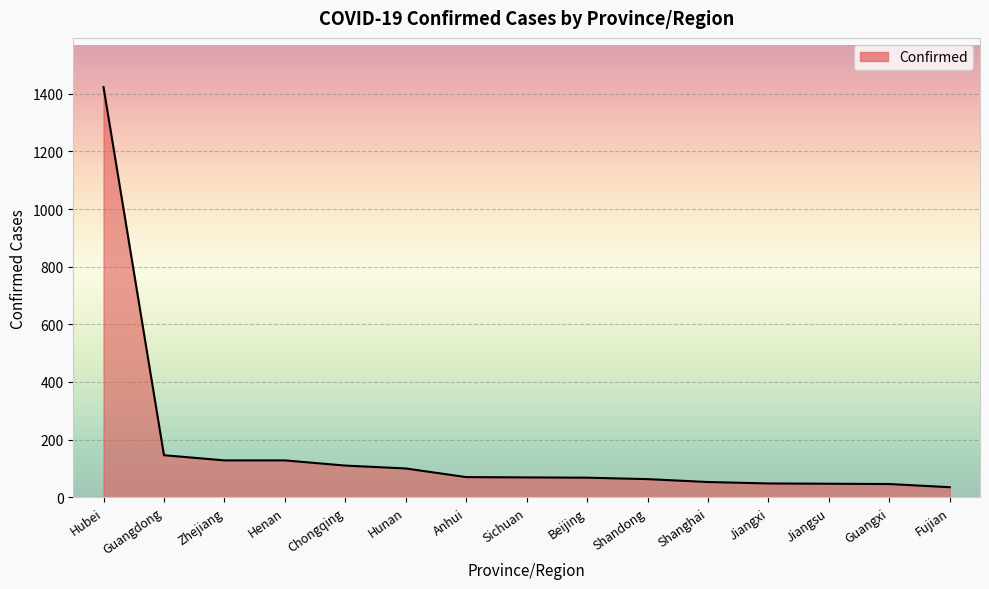

Count the number of data series in this chart.

1